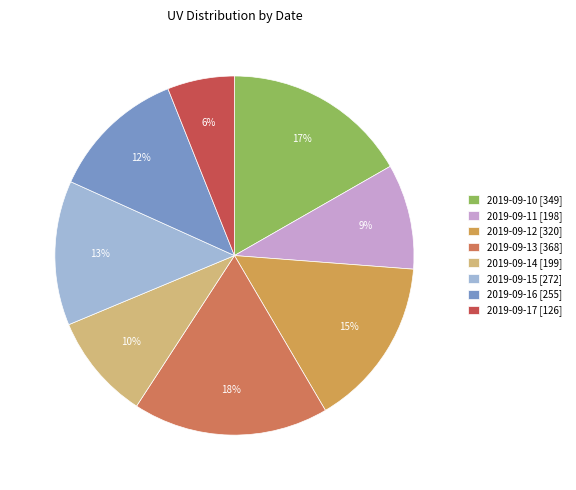

To the nearest percent, what percentage of the pie is 2019-09-16?

12%